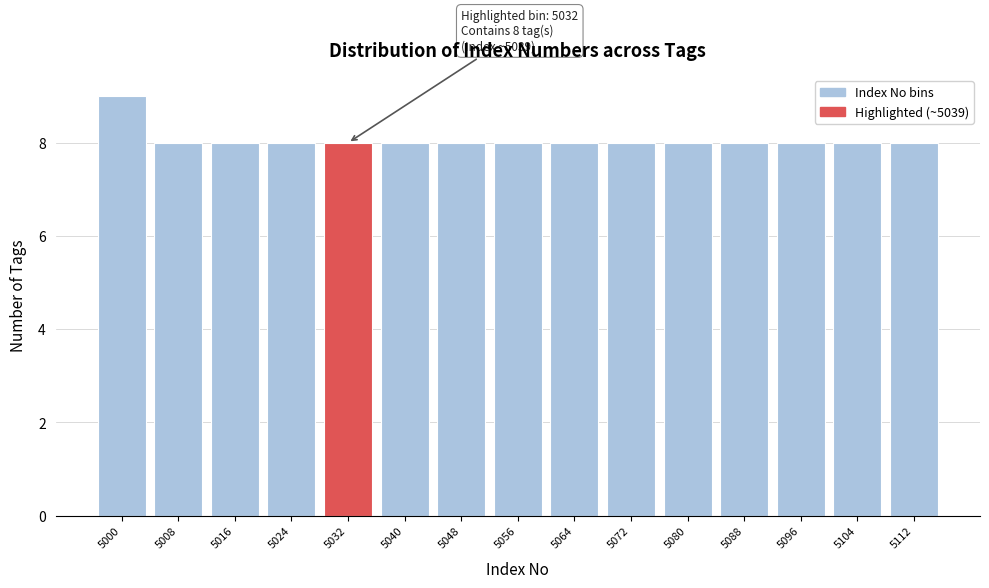

Reading left to right, what are all the values shown in this chart?

5000=9	5008=8	5016=8	5024=8	5032=8	5040=8	5048=8	5056=8	5064=8	5072=8	5080=8	5088=8	5096=8	5104=8	5112=8